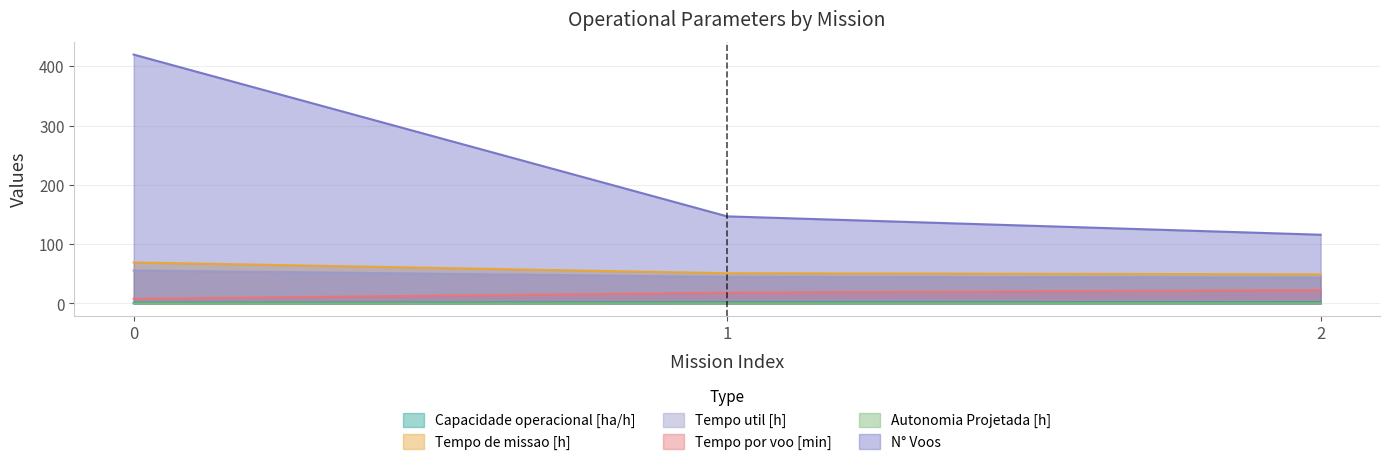

What is the minimum value shown in the chart?

0.1